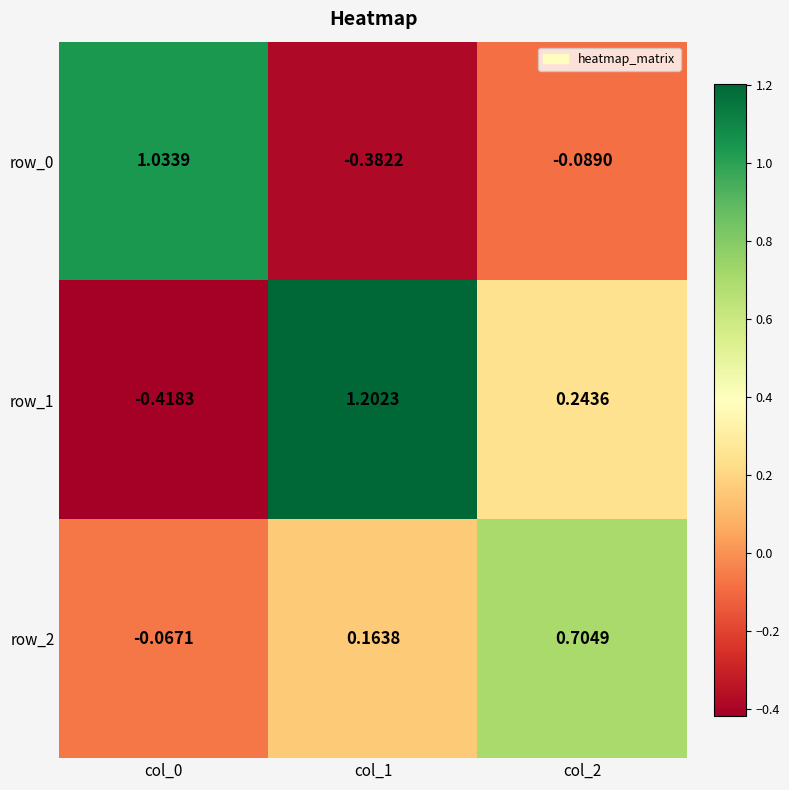

At col_1, list the series in order from smallest to largest.

row_0, row_2, row_1